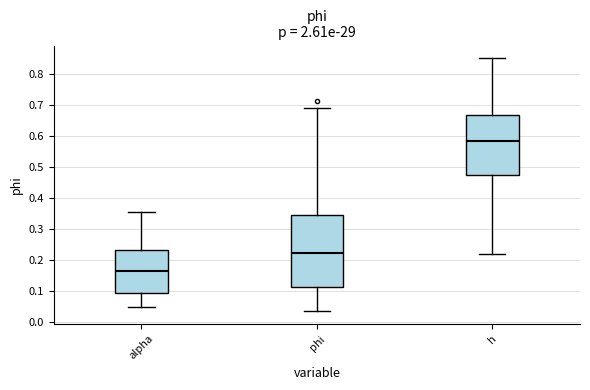

Which box's median line is the highest?

h